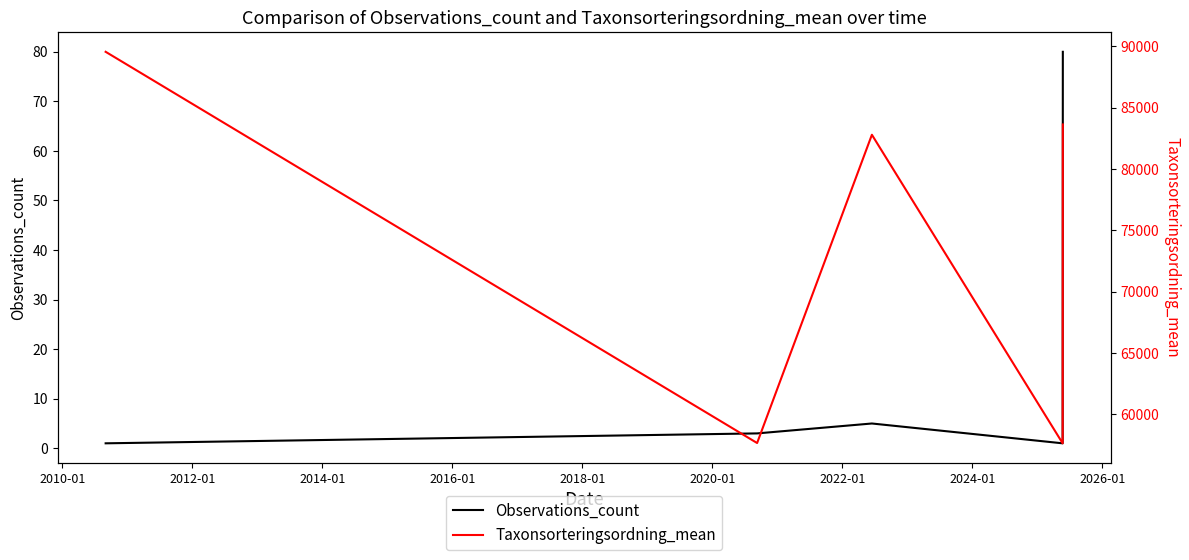

What is the value of the Observations_count point at the 3rd from the left?

5.0